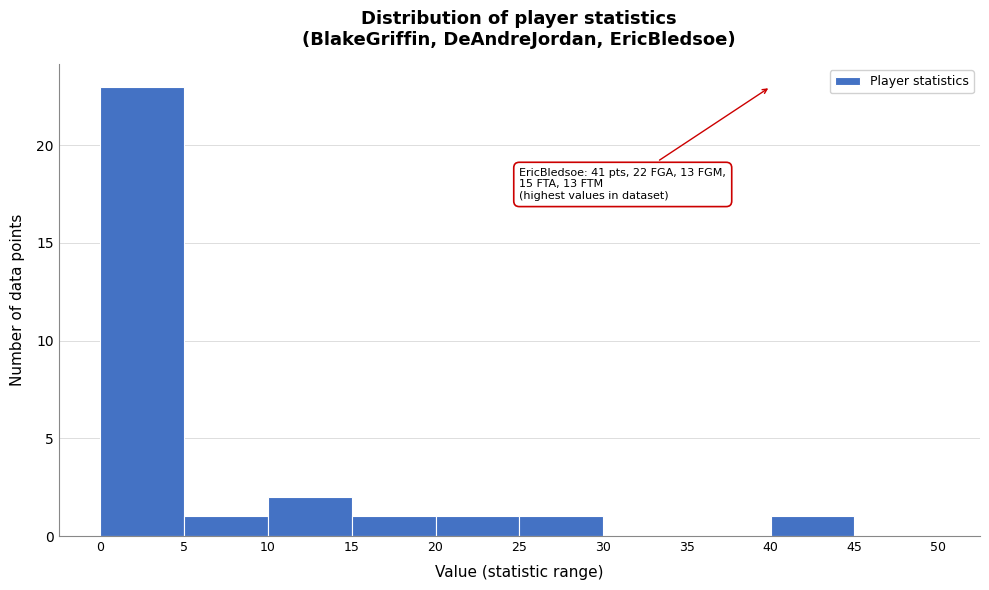

Which range on the x-axis has the tallest bar?

0 to 5